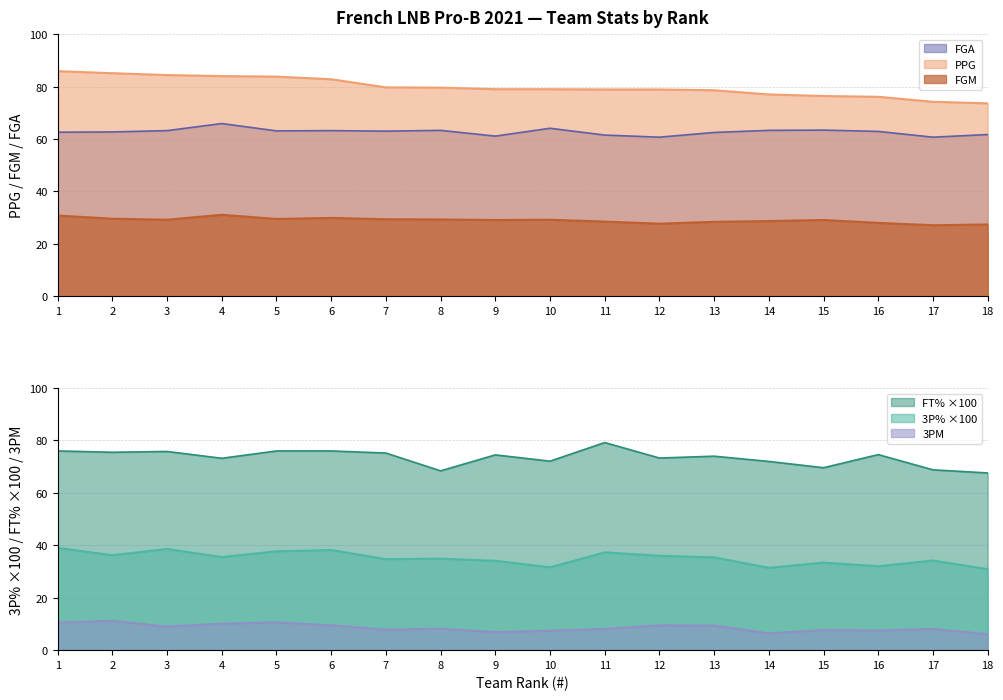

What is the total value across all series at 13?

288.3